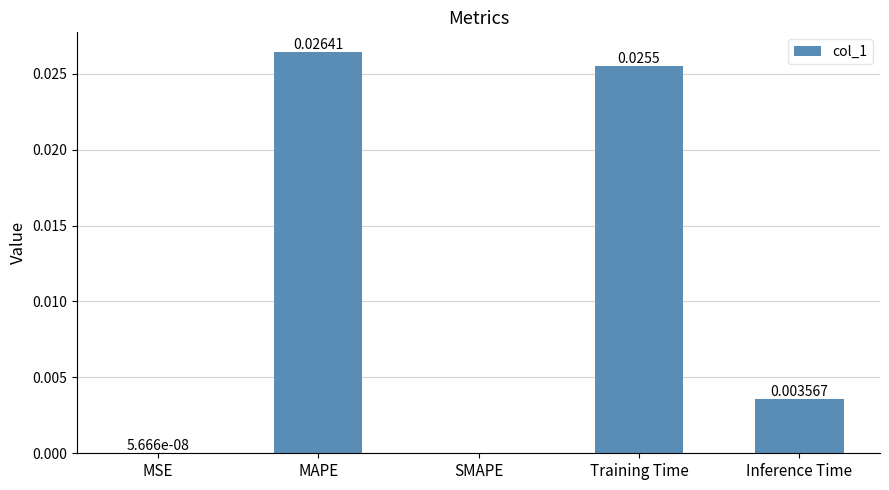

Which has a higher value, MSE or Inference Time?

Inference Time